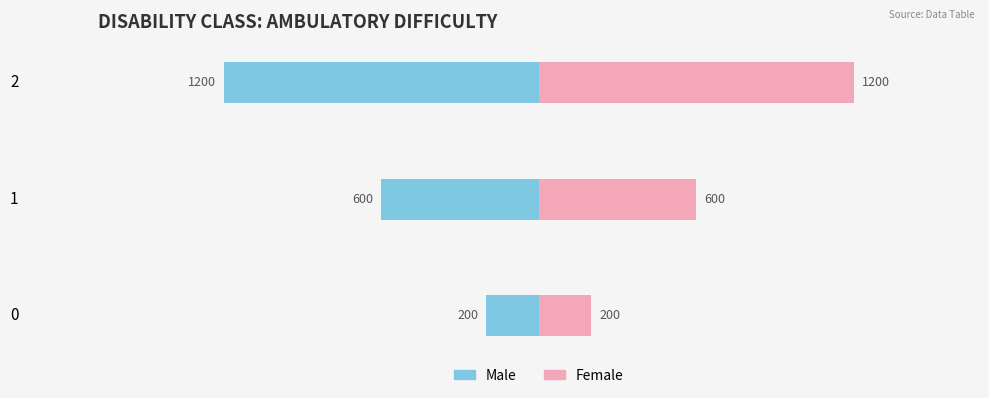

Rank the series by their maximum value, from lowest to highest.

Male, Female